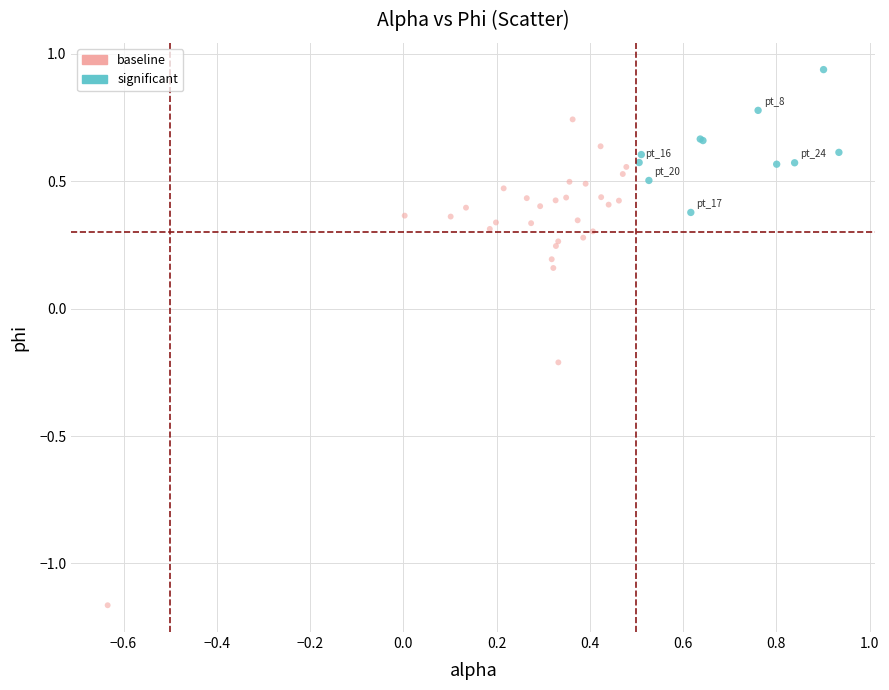

Which series has the widest spread of Y values?

baseline